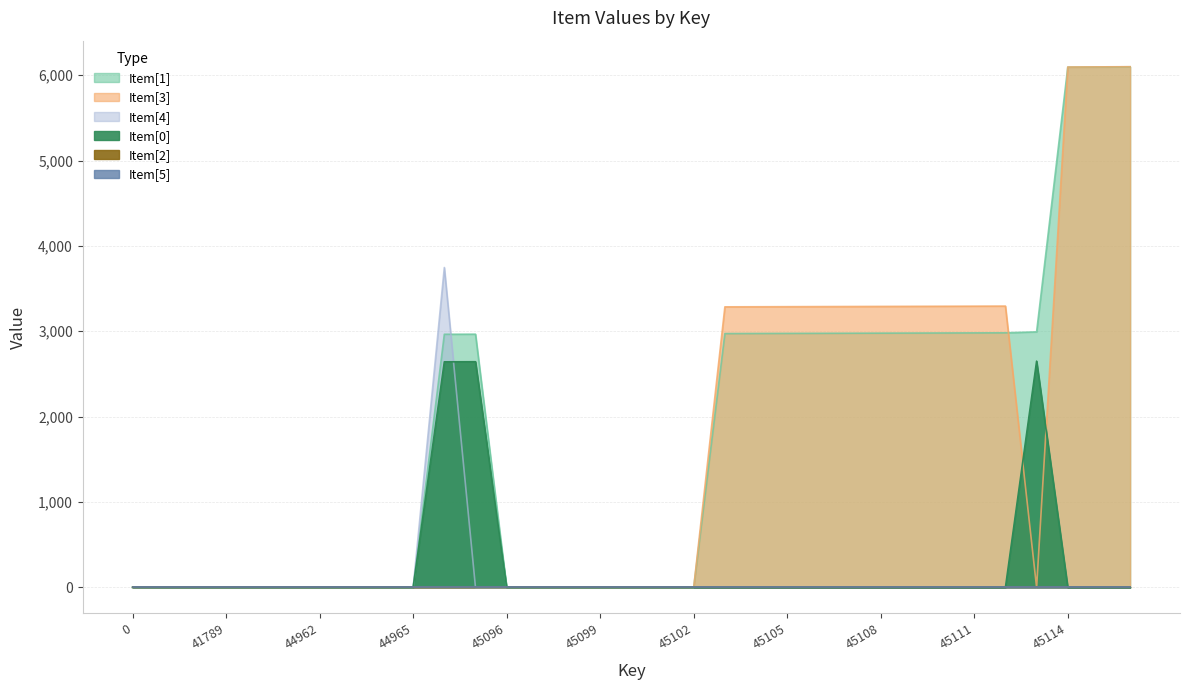

Reading left to right, list all the values displayed in this chart.

Item[1]: 0	0	0	0	0	0	0	0	0	0	2965	2966	0	0	0	0	0	0	0	2973	2974	2975	2976	2977	2978	2979	2980	2981	2982	2993	6094	6096	6098
Item[3]: 0	0	0	0	0	0	0	0	0	0	0	0	0	0	0	0	0	0	0	3286	3287	3288	3289	3290	3291	3292	3293	3294	3295	0	6095	6097	6099
Item[4]: 0	0	0	0	0	0	0	0	0	0	3747	0	0	0	0	0	0	0	0	0	0	0	0	0	0	0	0	0	0	0	0	0	0
Item[0]: 1	0	0	0	0	0	0	0	0	0	2642	2643	0	0	0	0	0	0	0	0	0	0	0	0	0	0	0	0	0	2650	0	0	0